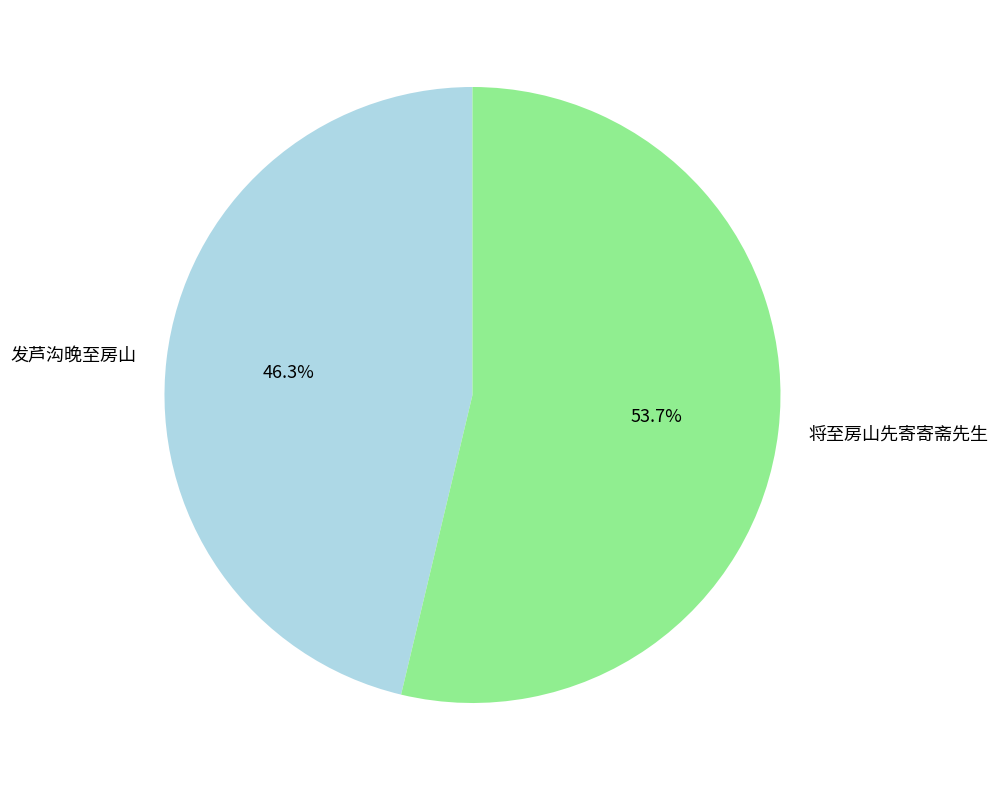

Which slice represents more than half of the pie?

将至房山先寄寄斋先生